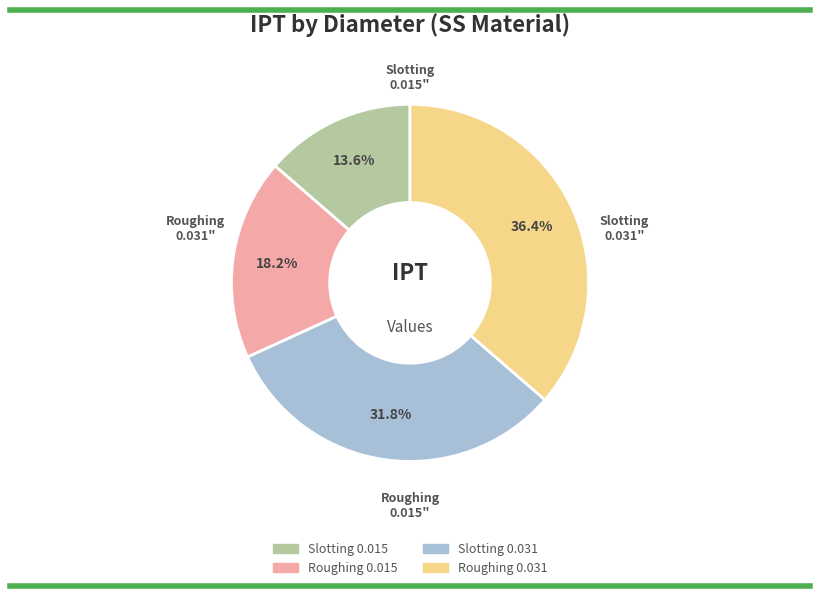

To the nearest percent, what portion does Roughing 0.015 represent?

18%